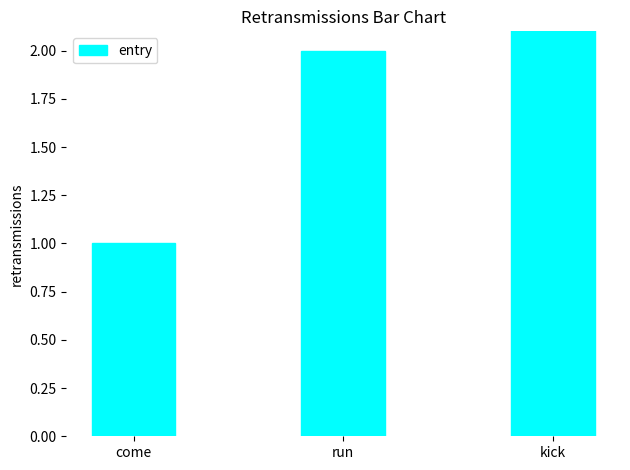

Where is the data nearest to the value 2?

run